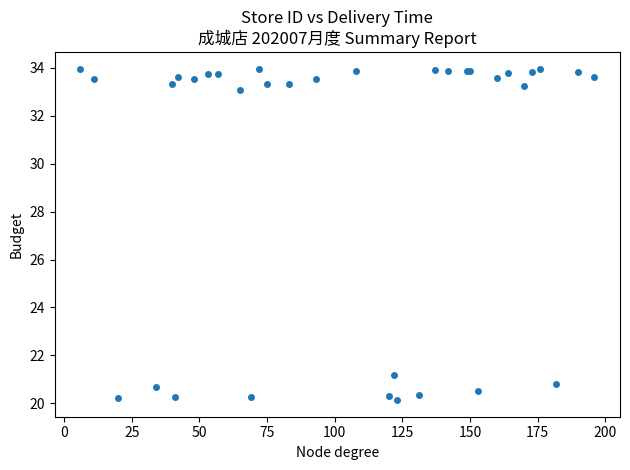

What Y value in the scatter plot is closest to 27?

21.2